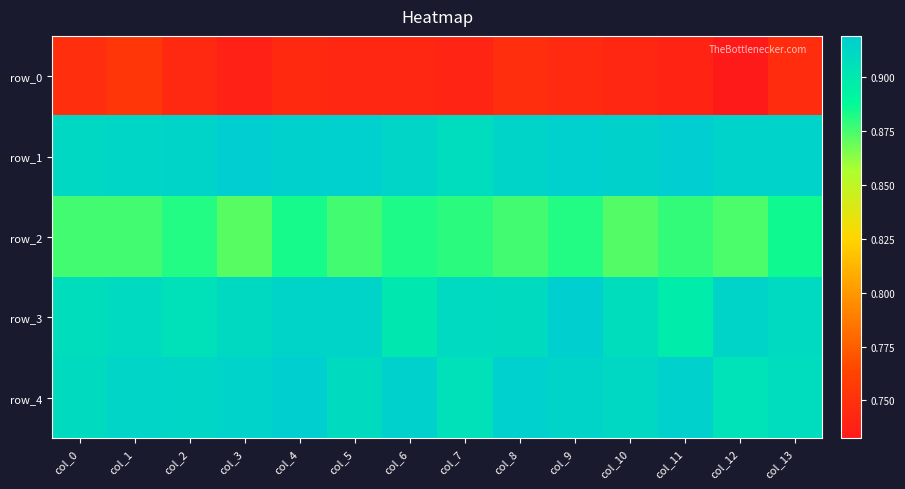

Is it true that row_3 equals 0.9 at col_11?

True